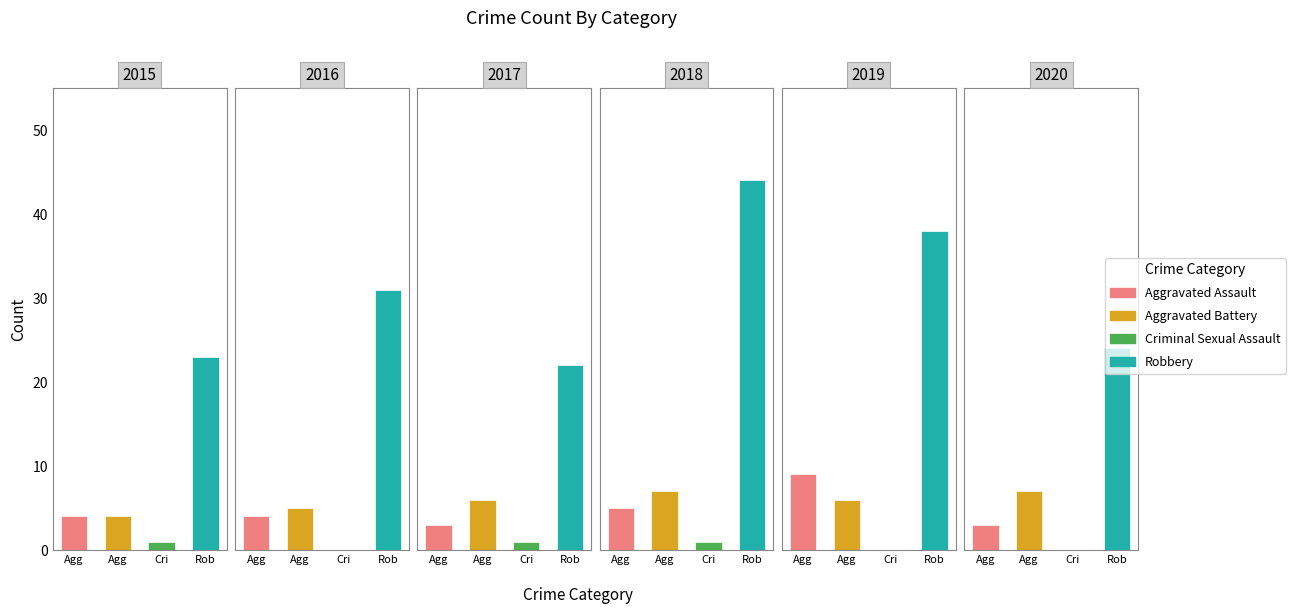

What is the sum of the 2018 values at Criminal Sexual Assault and Aggravated Assault?

6